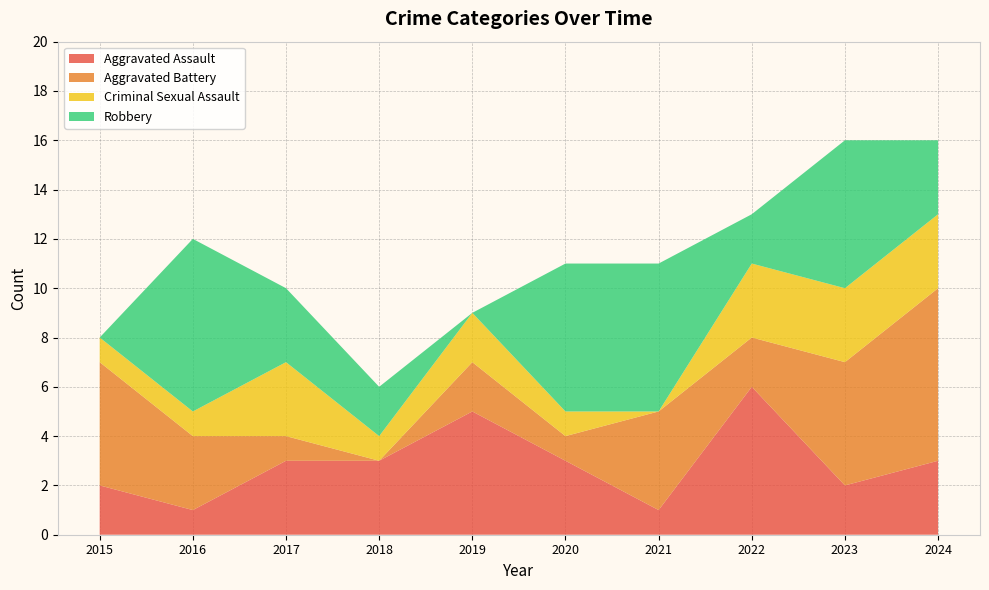

Reading left to right, list all the values displayed in this chart.

Aggravated Assault: 2015=2	2016=1	2017=3	2018=3	2019=5	2020=3	2021=1	2022=6	2023=2	2024=3
Aggravated Battery: 2015=5	2016=3	2017=1	2018=0	2019=2	2020=1	2021=4	2022=2	2023=5	2024=7
Criminal Sexual Assault: 2015=1	2016=1	2017=3	2018=1	2019=2	2020=1	2021=0	2022=3	2023=3	2024=3
Robbery: 2015=0	2016=7	2017=3	2018=2	2019=0	2020=6	2021=6	2022=2	2023=6	2024=3